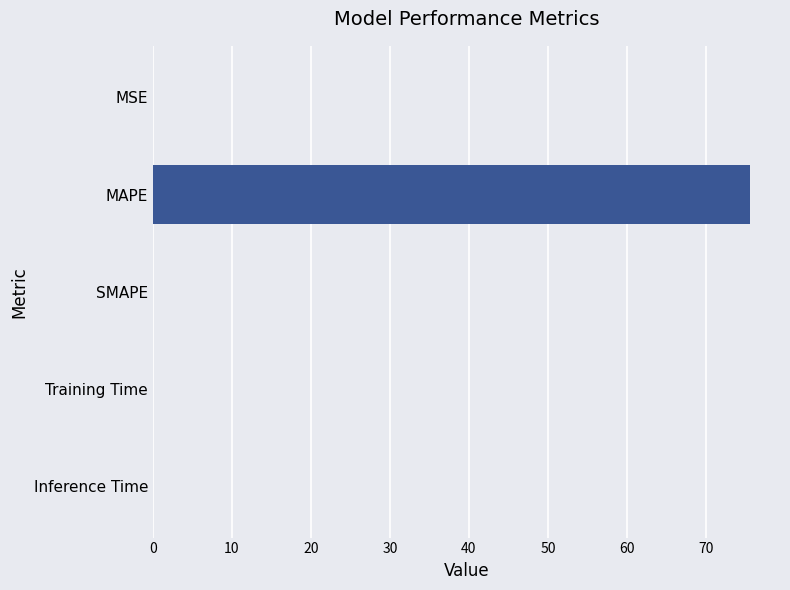

At which category does the chart reach its peak across all series?

MAPE